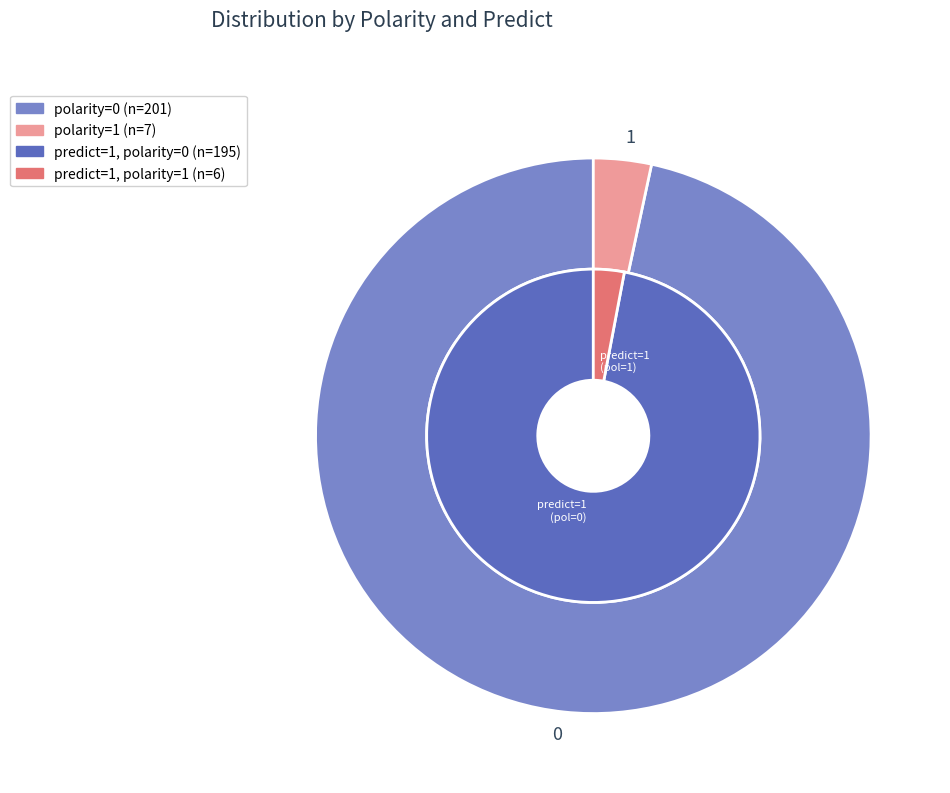

What percentage is NOT represented by 1?

96.6%